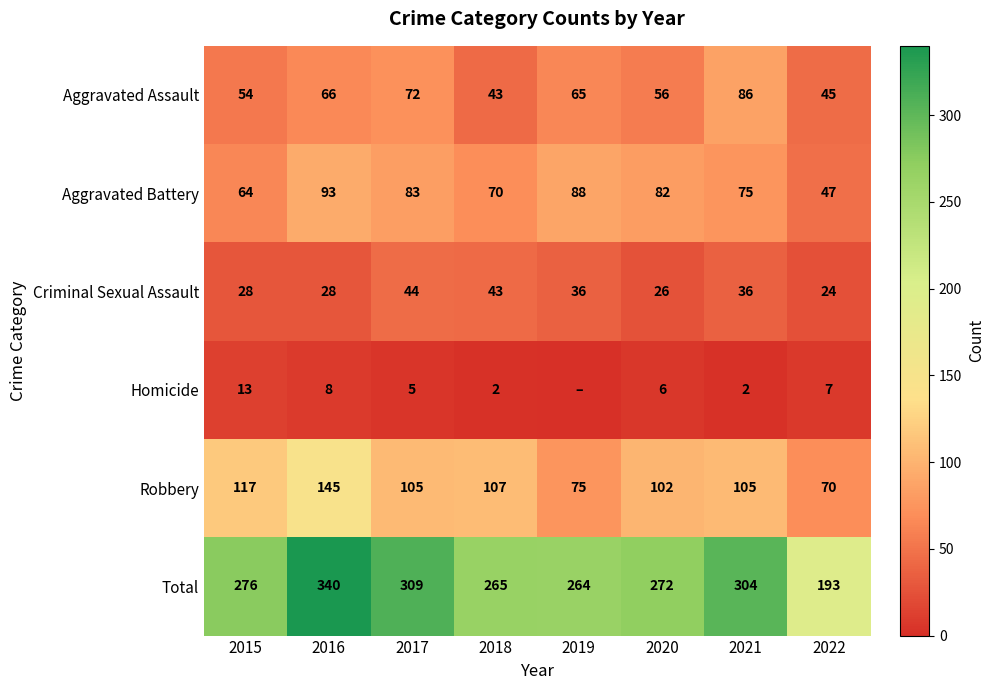

True or false: Homicide has a value of 3 at 2017.

False